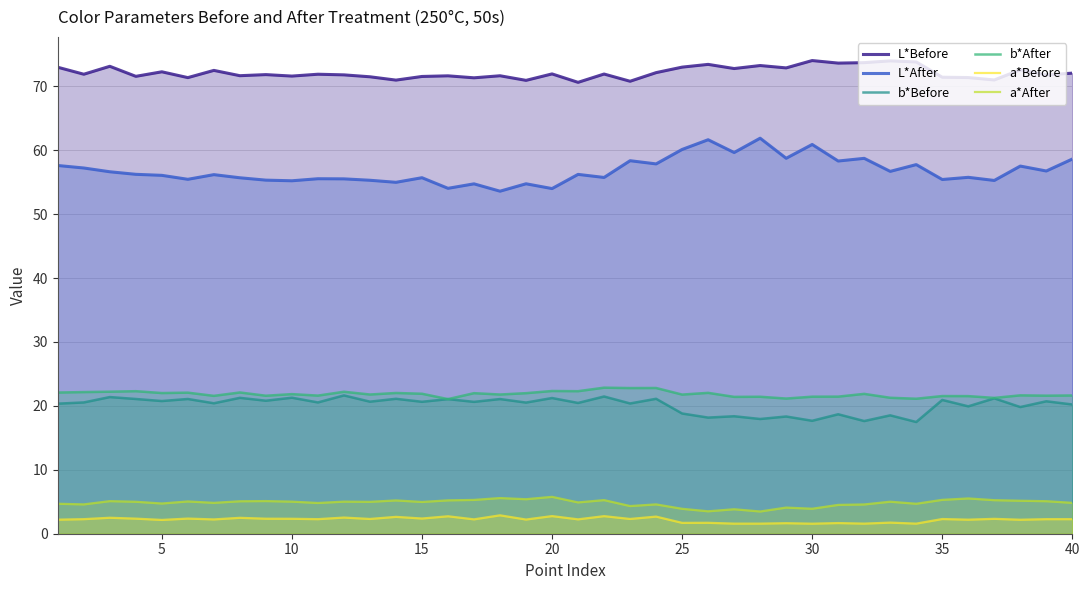

What is the average value of the b*After series?

21.8